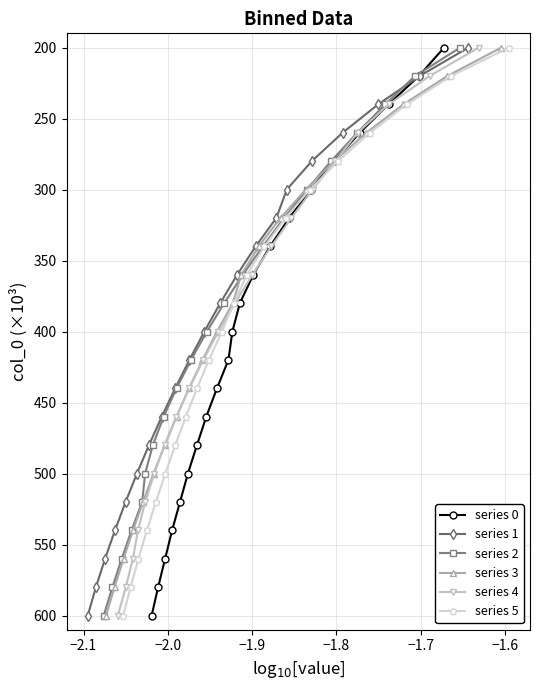

What is the value of the series 0 point at the 12th from the left?

380